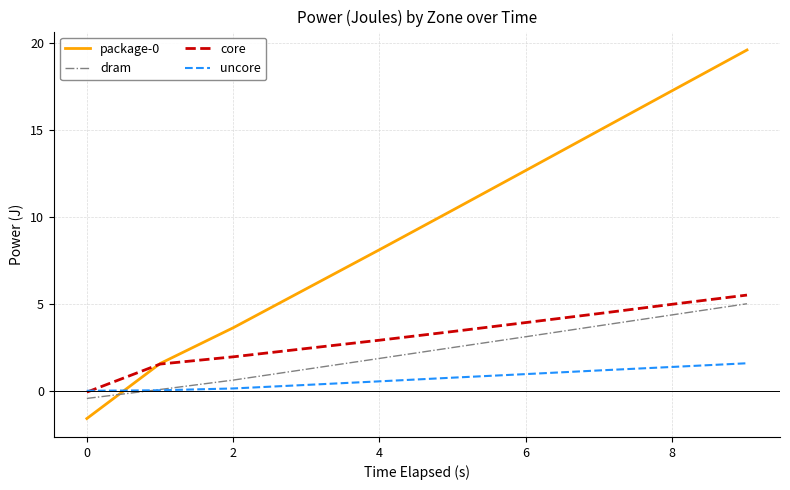

How many intersections are there between dram and uncore?

1